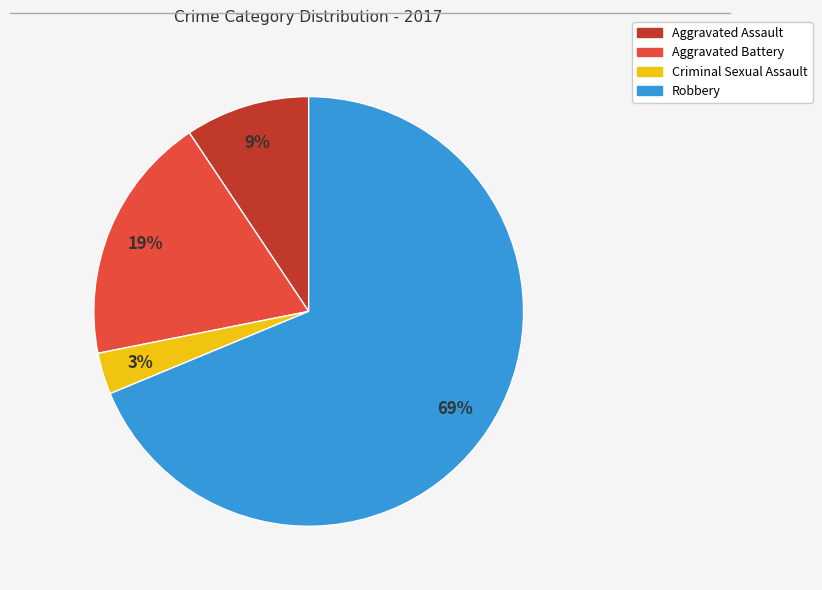

The Criminal Sexual Assault slice represents 13% of the pie. True or false?

False